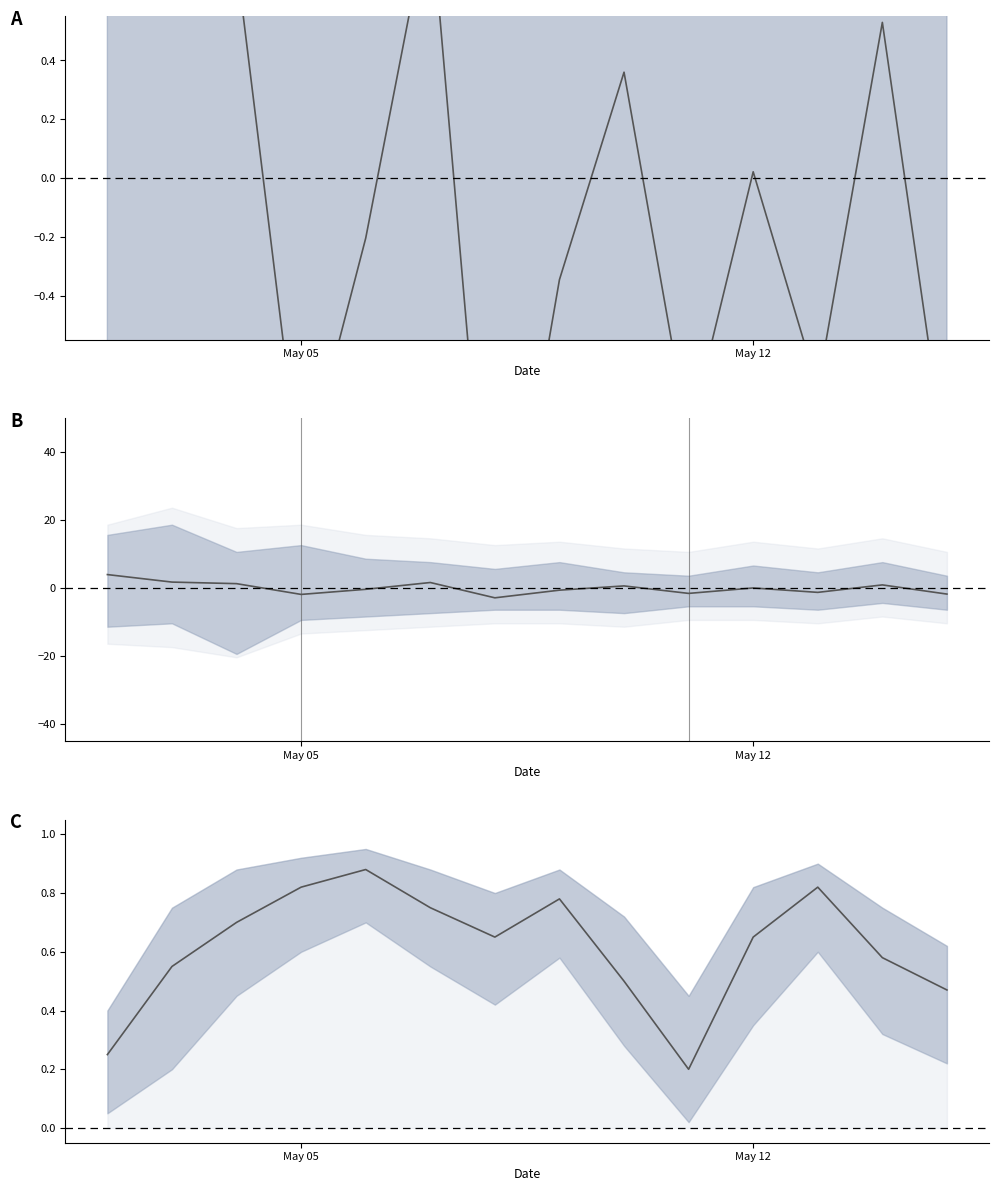

At May 12, list the series in order from largest to smallest.

avg_solving_rate, avg_elapsed_deviation, avg_elapsed_time_norm